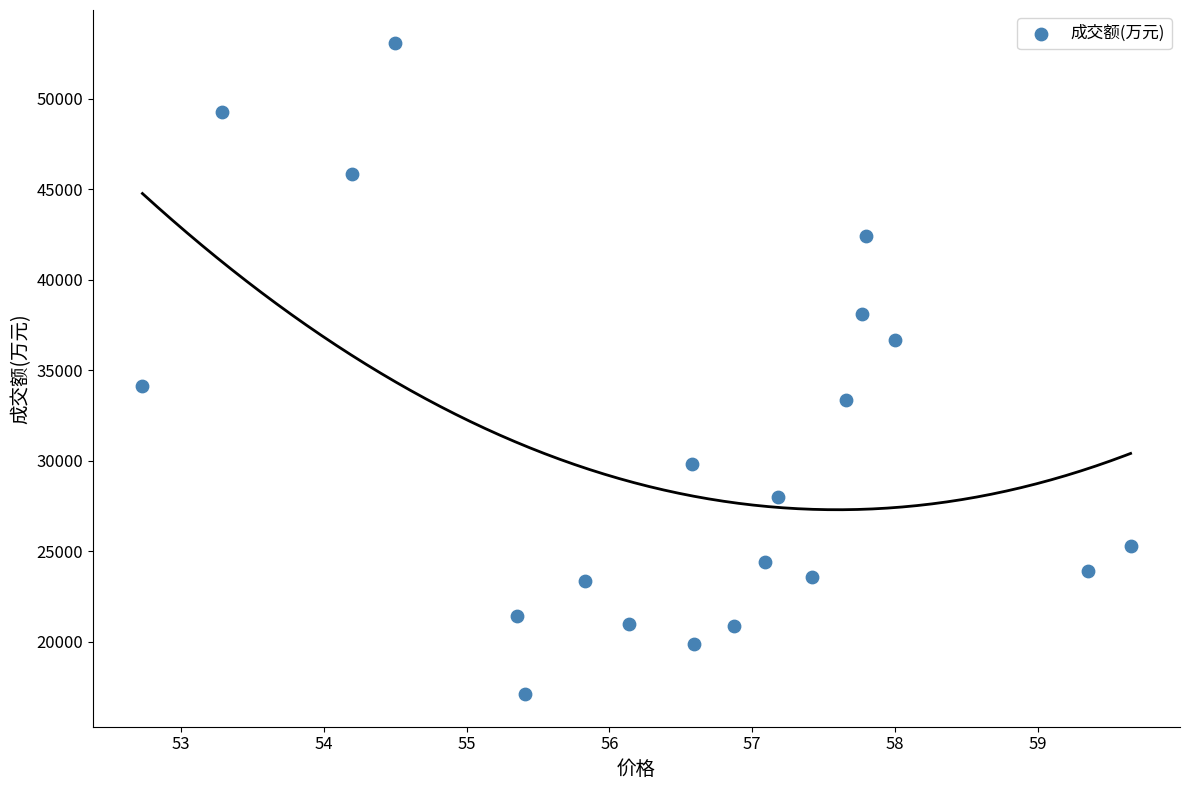

What Y value in the scatter plot is closest to 35103?

34128